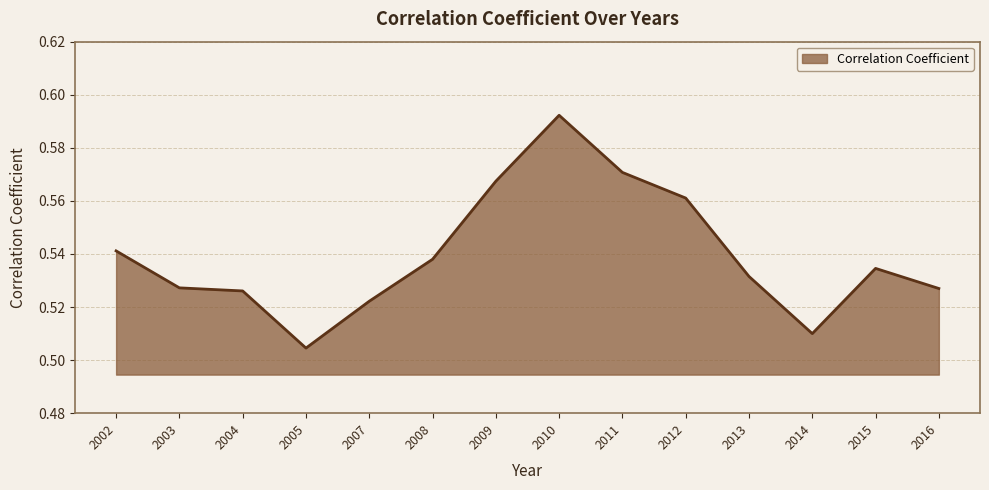

At which label is the value closest to 0?

2005